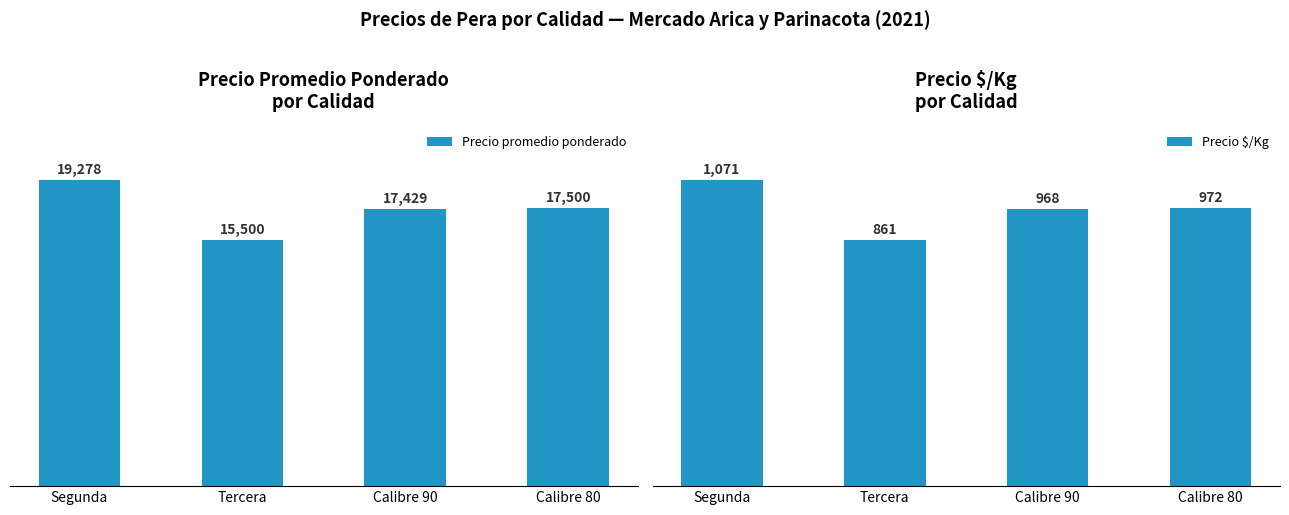

At which label is Precio promedio ponderado closest to 17389?

Calibre 90